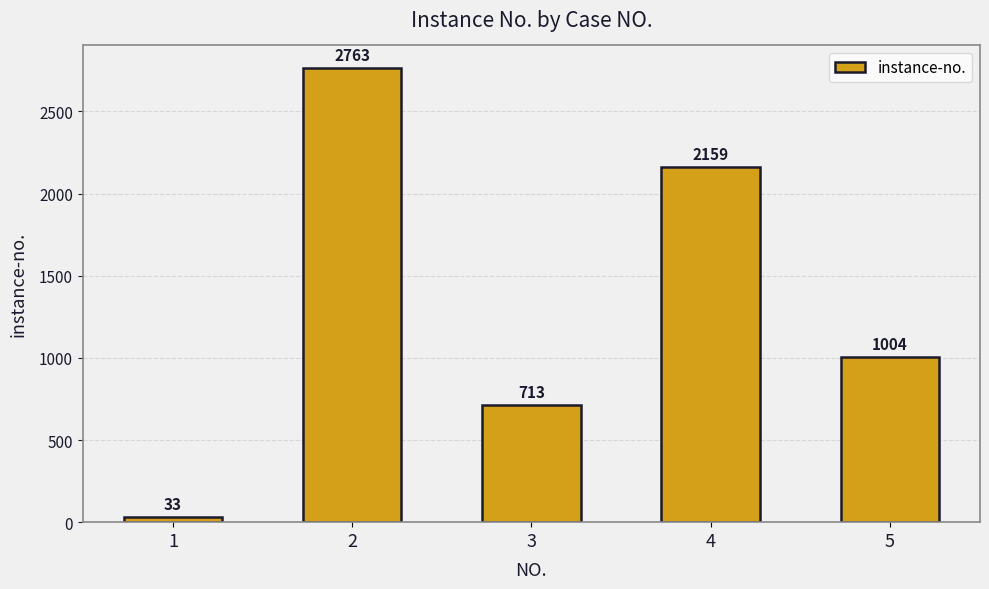

Which category has the lowest value across all series?

1